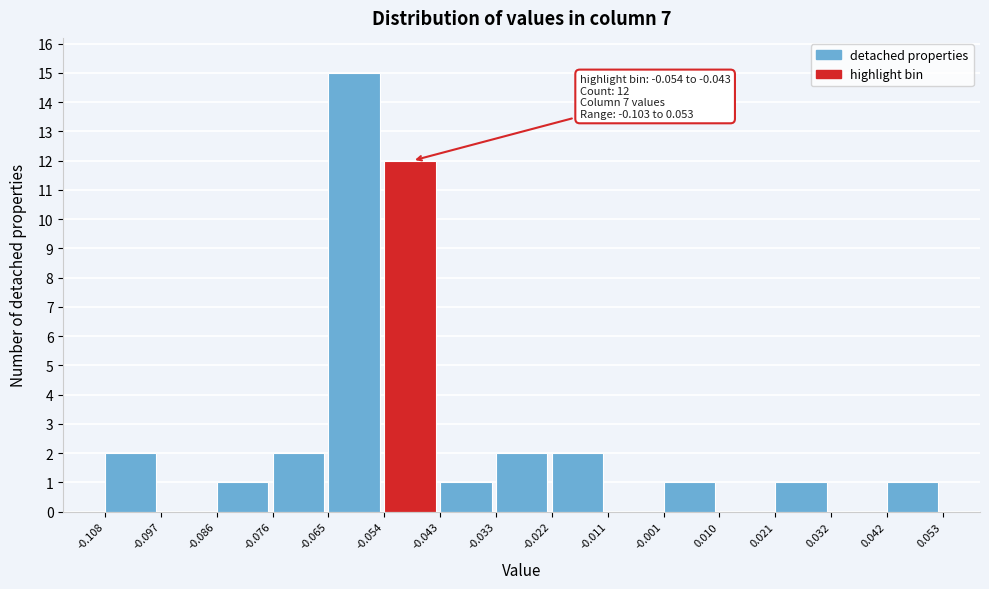

Which range on the x-axis has the tallest bar?

-0.065 to -0.054